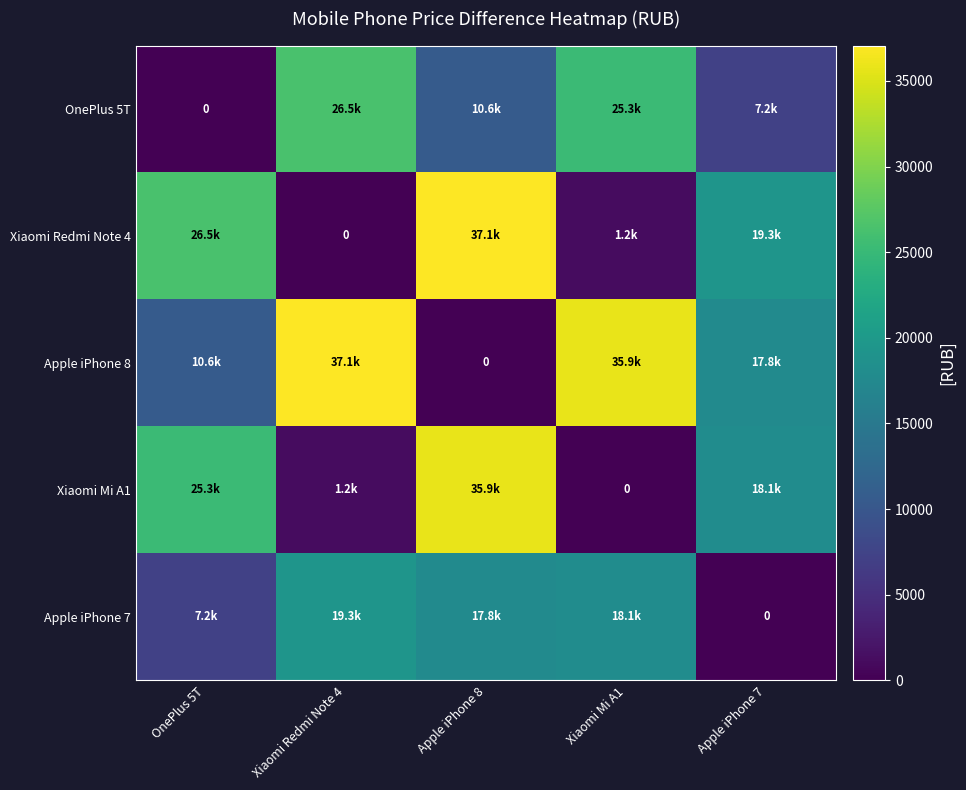

Rank the series by their maximum value, from lowest to highest.

Apple iPhone 7, OnePlus 5T, Xiaomi Mi A1, Xiaomi Redmi Note 4, Apple iPhone 8